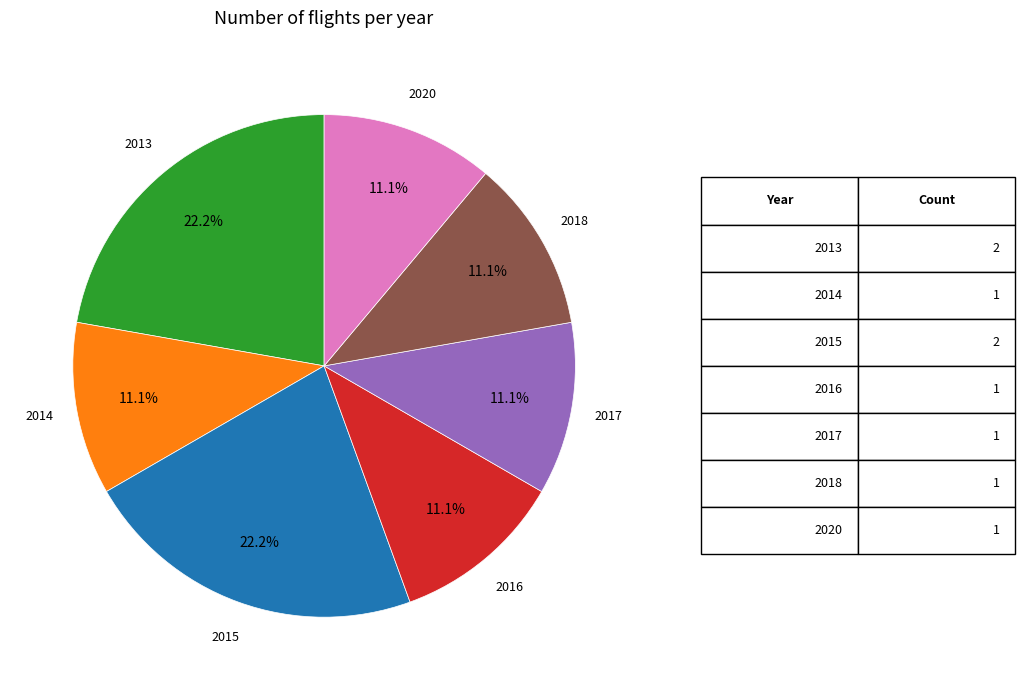

Is there any slice that represents more than half of the pie?

No